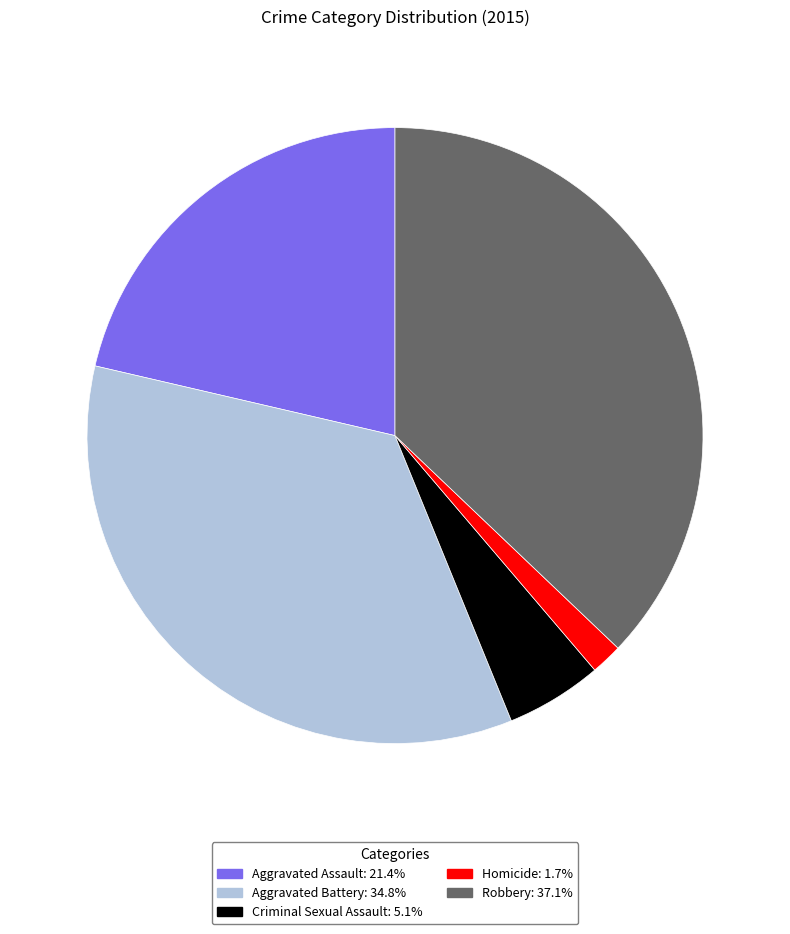

Do Criminal Sexual Assault and Aggravated Battery together represent more than half of the pie?

No